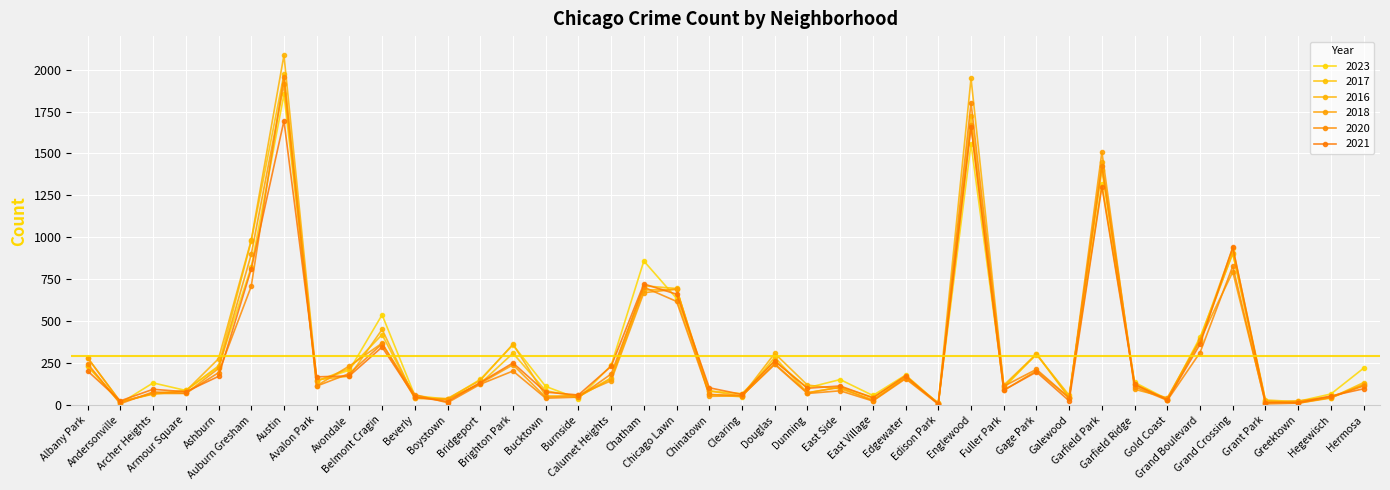

True or false: 2020 has a value of 11 at East Village.

False